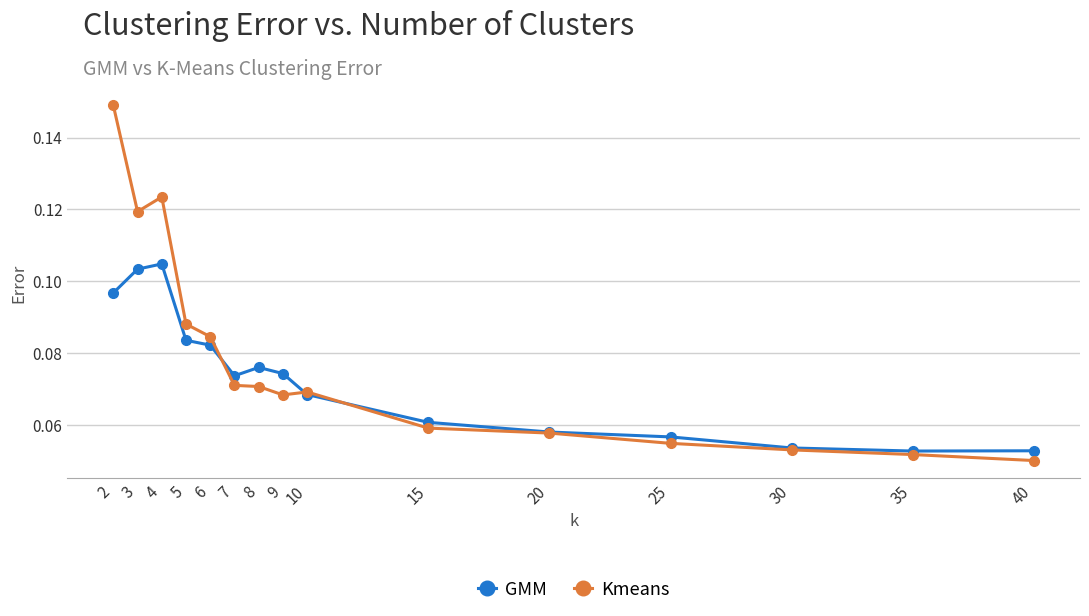

Which series has the largest total across all categories?

Kmeans